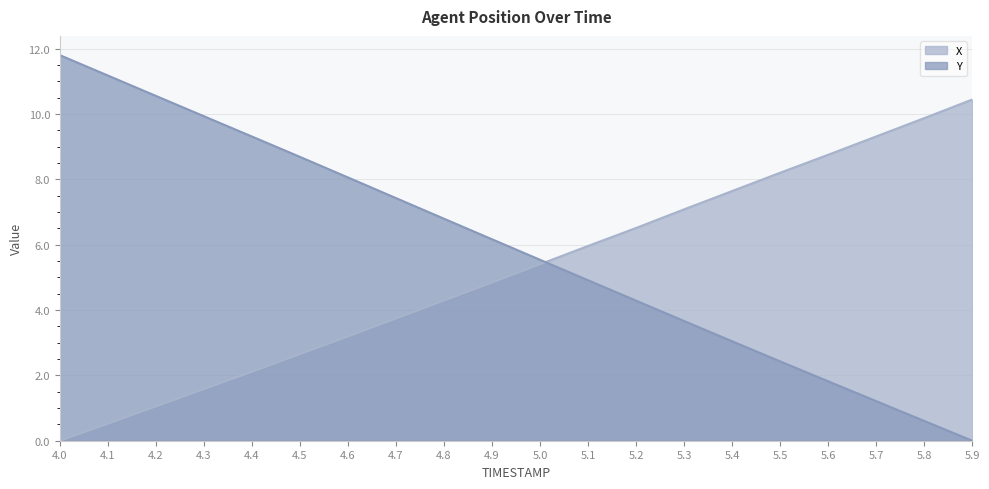

Reading right to left, extract all data points from this chart.

X: 10.4	9.9	9.3	8.8	8.2	7.6	7.1	6.5	6.0	5.4	4.8	4.3	3.7	3.2	2.7	2.1	1.6	1.0	0.5	0.0
Y: 0.0	0.6	1.2	1.8	2.4	3.0	3.7	4.3	4.9	5.5	6.2	6.8	7.4	8.1	8.7	9.3	9.9	10.5	11.2	11.8